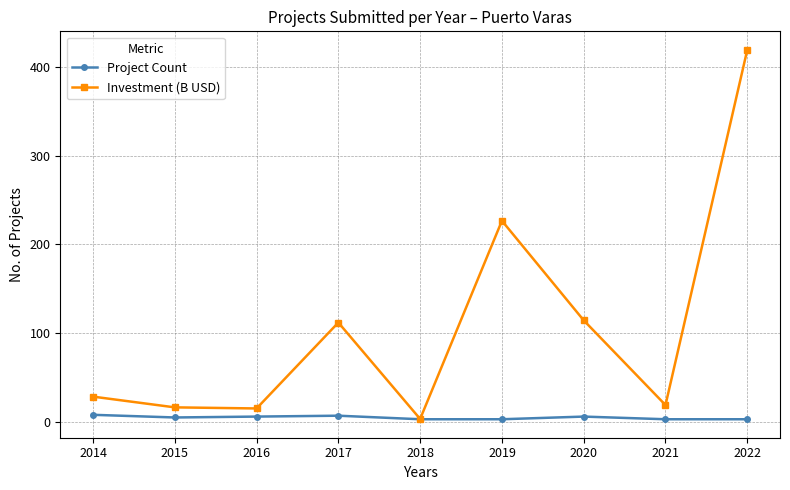

Which series has the largest total across all categories?

Investment (B USD)